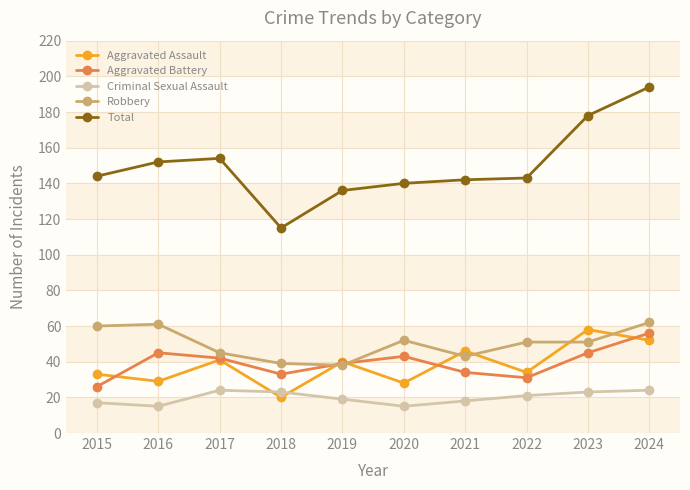

What is the value of the Total point at the 9th from the left?

178